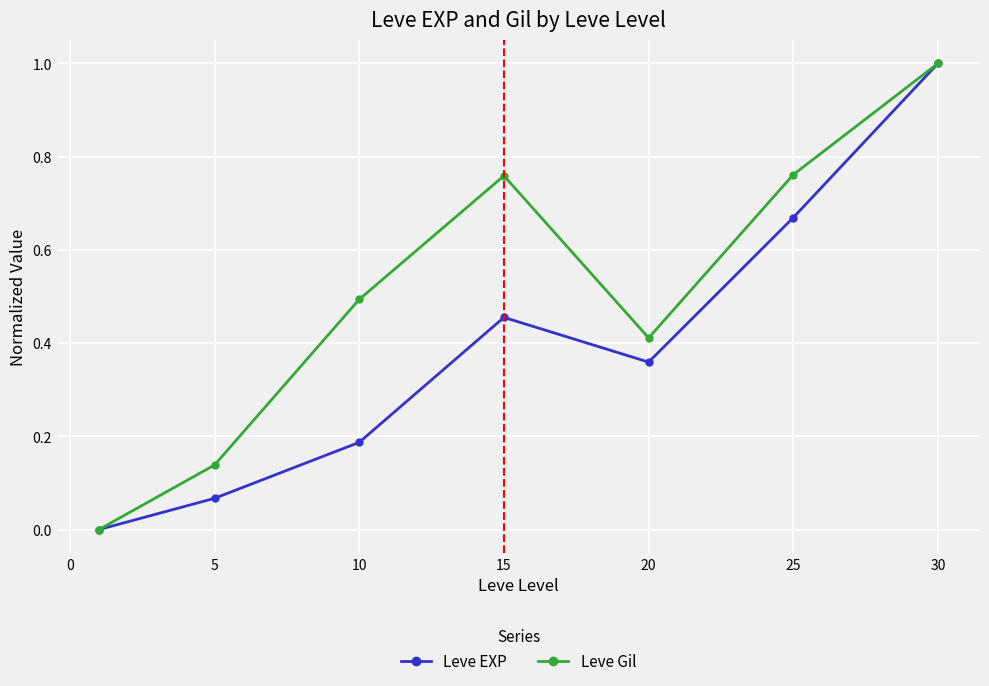

List the series in order of their overall mean, highest first.

Leve Gil, Leve EXP